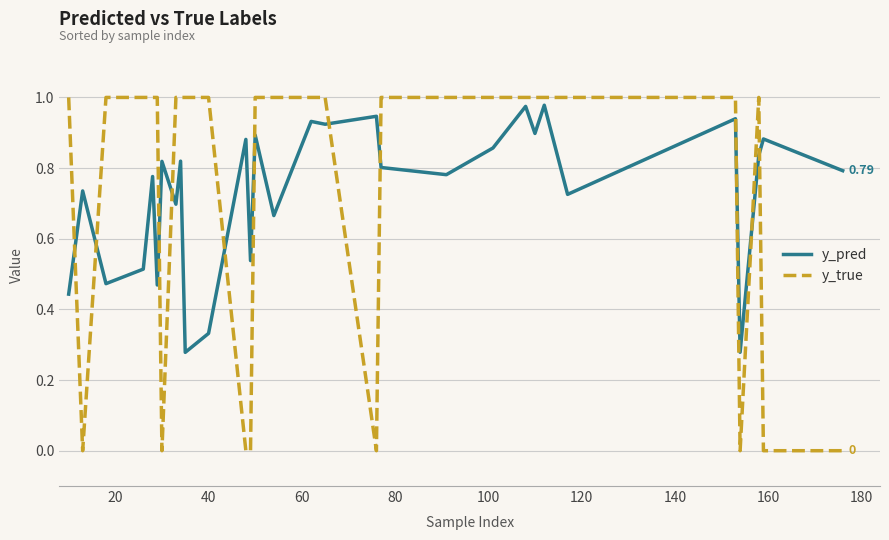

True or false: y_pred and y_true cross at least once.

True